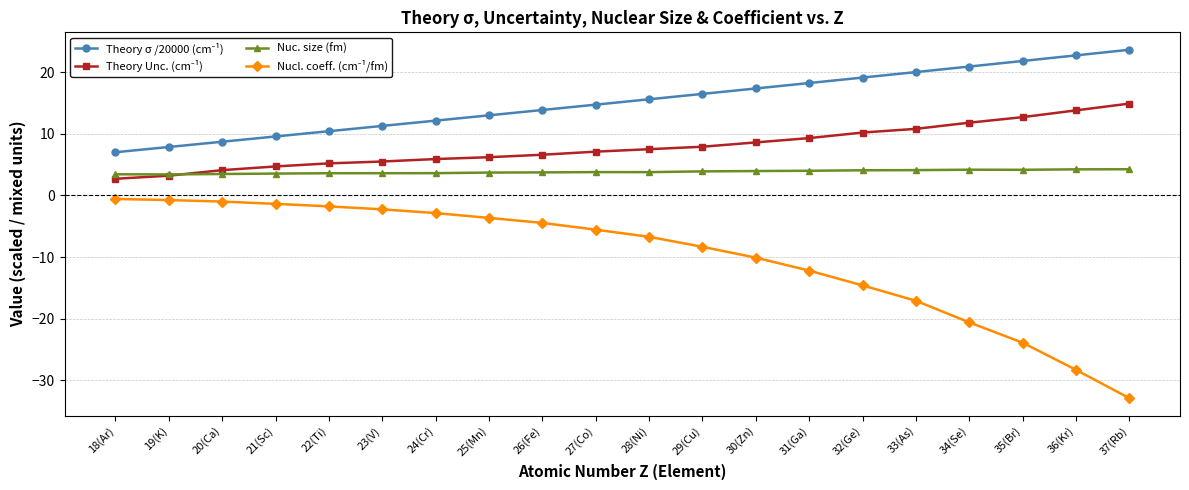

True or false: Nuc. size (fm) has a value of 4.1 at 32(Ge).

True